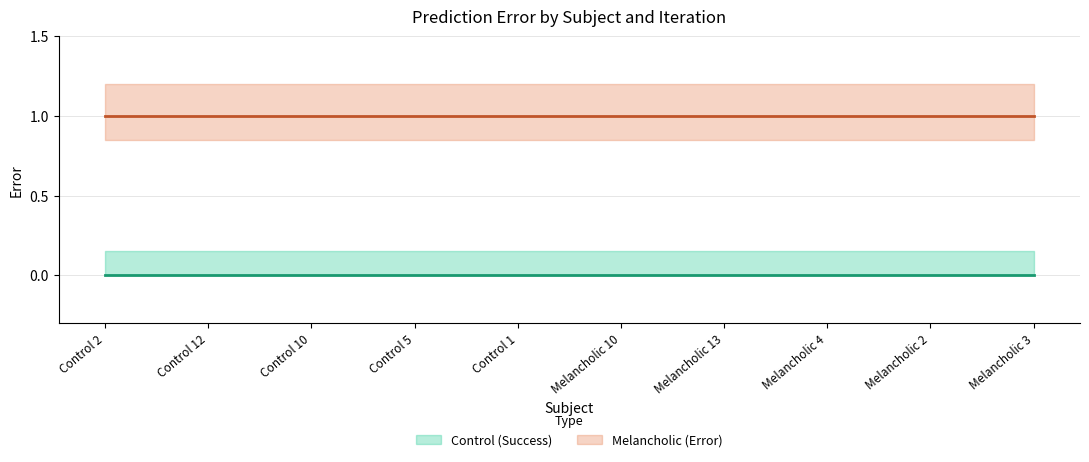

Reading left to right, extract all data points from this chart.

Control (Success): 0	0	0	0	0	0	0	0	0	0
Melancholic (Error): 1	1	1	1	1	1	1	1	1	1